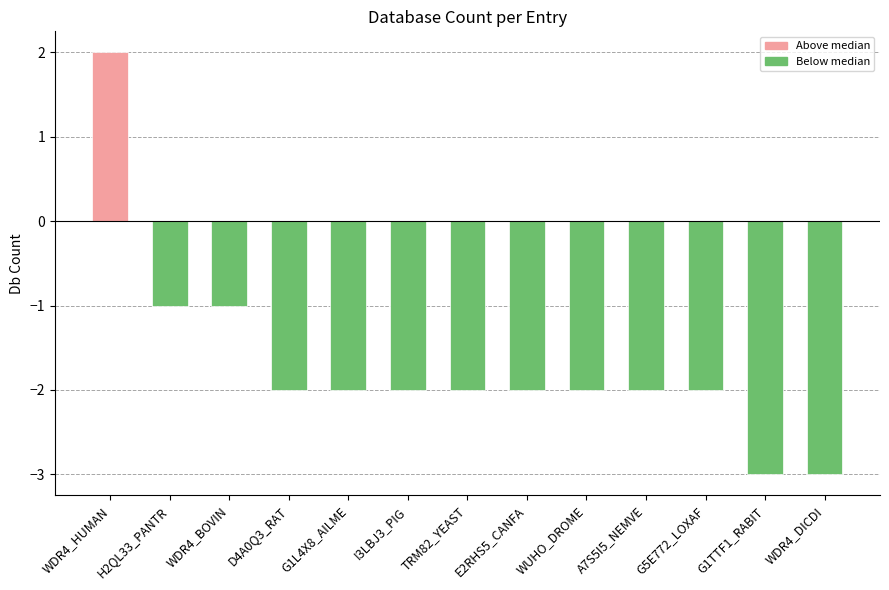

What is the change in value from WUHO_DROME to WDR4_DICDI?

-1